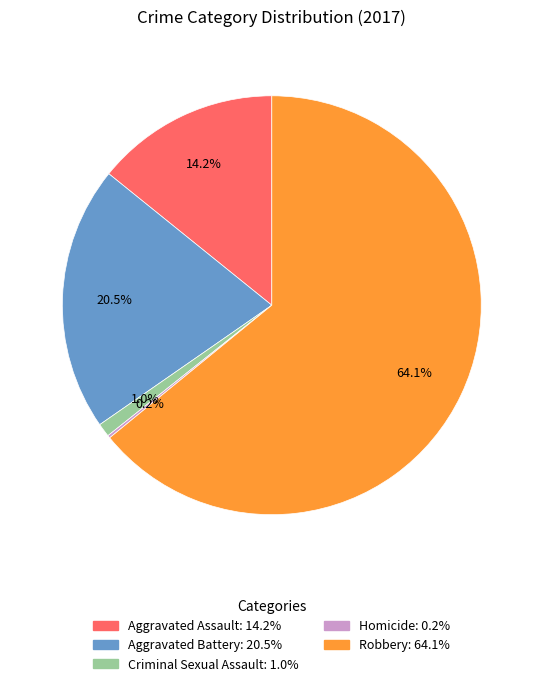

Between Aggravated Battery and Criminal Sexual Assault, which is larger?

Aggravated Battery